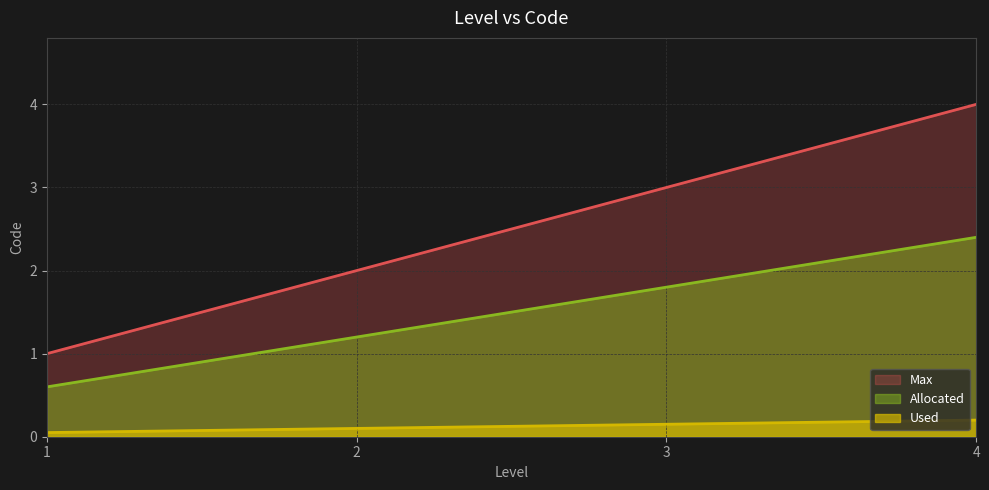

What is the difference between the maximum and second lowest values in the Allocated series?

1.2